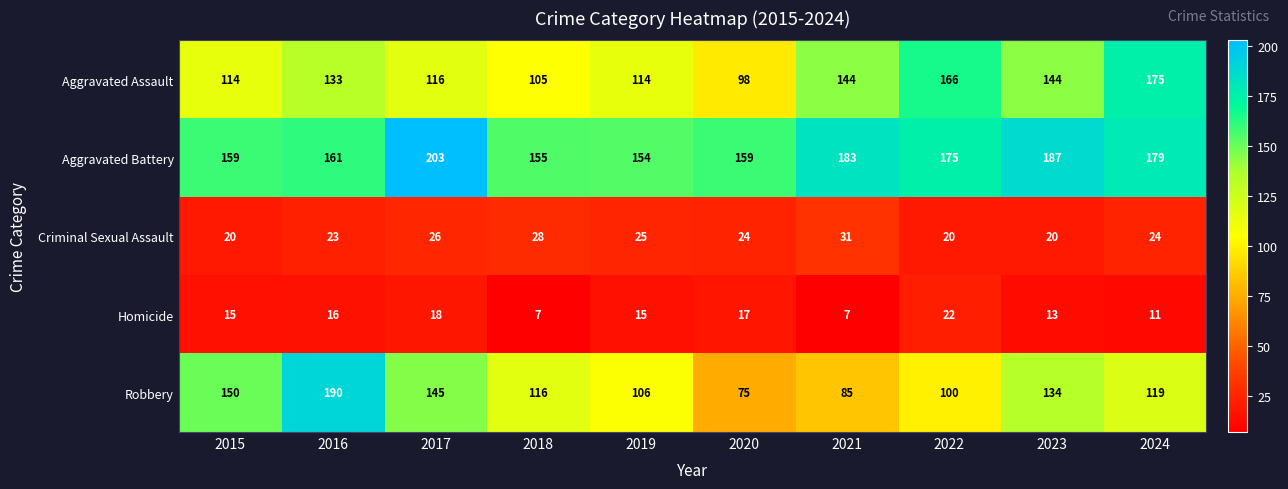

The Homicide series shows 16 at 2016. True or false?

True